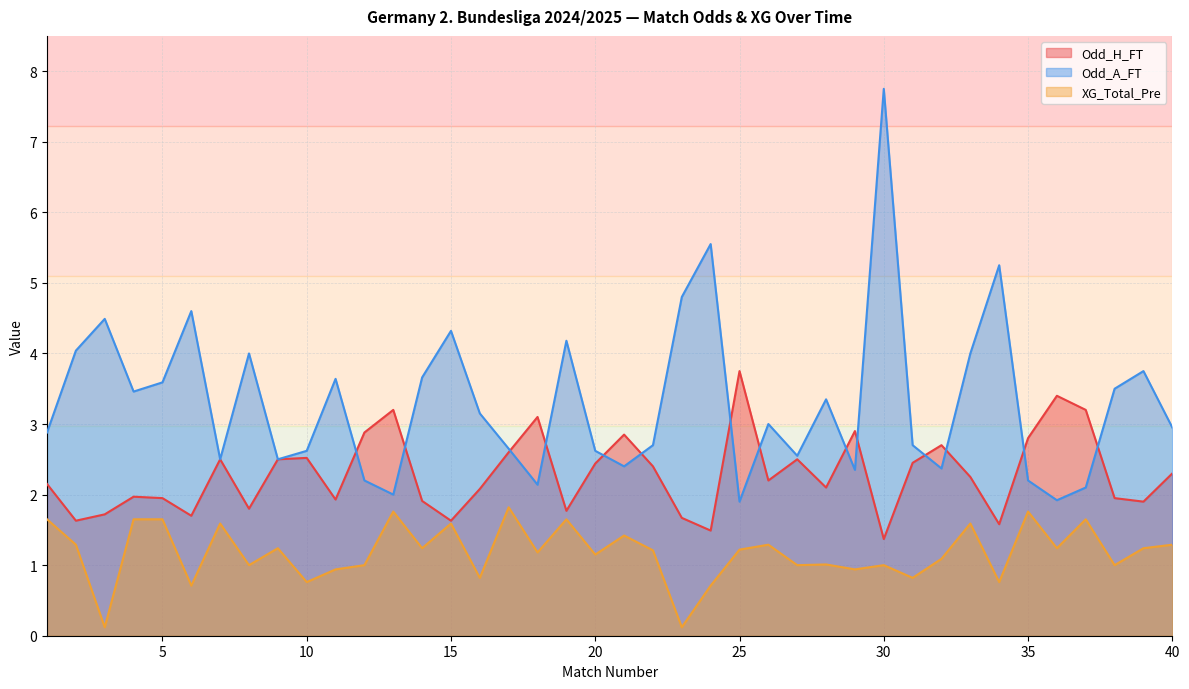

Reading right to left, list all the values displayed in this chart.

Odd_H_FT: 40=2.3	39=1.9	38=1.9	37=3.2	36=3.4	35=2.8	34=1.6	33=2.2	32=2.7	31=2.5	30=1.4	29=2.9	28=2.1	27=2.5	26=2.2	25=3.8	24=1.5	23=1.7	22=2.4	21=2.9	20=2.4	19=1.8	18=3.1	17=2.6	16=2.1	15=1.6	14=1.9	13=3.2	12=2.9	11=1.9	10=2.5	9=2.5	8=1.8	7=2.5	6=1.7	5=1.9	4=2.0	3=1.7	2=1.6	1=2.1
Odd_A_FT: 40=3.0	39=3.8	38=3.5	37=2.1	36=1.9	35=2.2	34=5.2	33=4.0	32=2.4	31=2.7	30=7.8	29=2.4	28=3.4	27=2.5	26=3.0	25=1.9	24=5.5	23=4.8	22=2.7	21=2.4	20=2.6	19=4.2	18=2.1	17=2.6	16=3.1	15=4.3	14=3.7	13=2.0	12=2.2	11=3.6	10=2.6	9=2.5	8=4.0	7=2.5	6=4.6	5=3.6	4=3.5	3=4.5	2=4.0	1=2.9
XG_Total_Pre: 40=1.3	39=1.2	38=1.0	37=1.6	36=1.2	35=1.8	34=0.8	33=1.6	32=1.1	31=0.8	30=1.0	29=0.9	28=1.0	27=1.0	26=1.3	25=1.2	24=0.7	23=0.1	22=1.2	21=1.4	20=1.1	19=1.6	18=1.2	17=1.8	16=0.8	15=1.6	14=1.2	13=1.8	12=1.0	11=0.9	10=0.8	9=1.2	8=1.0	7=1.6	6=0.7	5=1.6	4=1.6	3=0.1	2=1.3	1=1.6